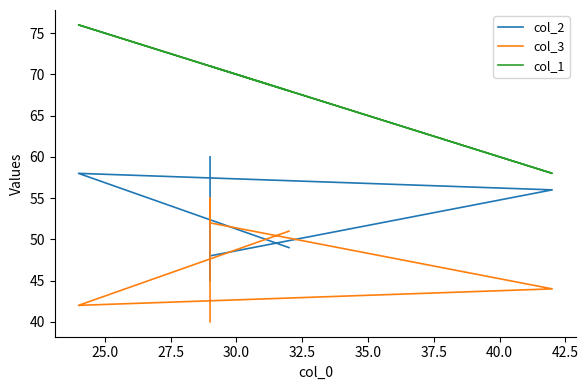

Is this an area chart (filled region under the line)?

No